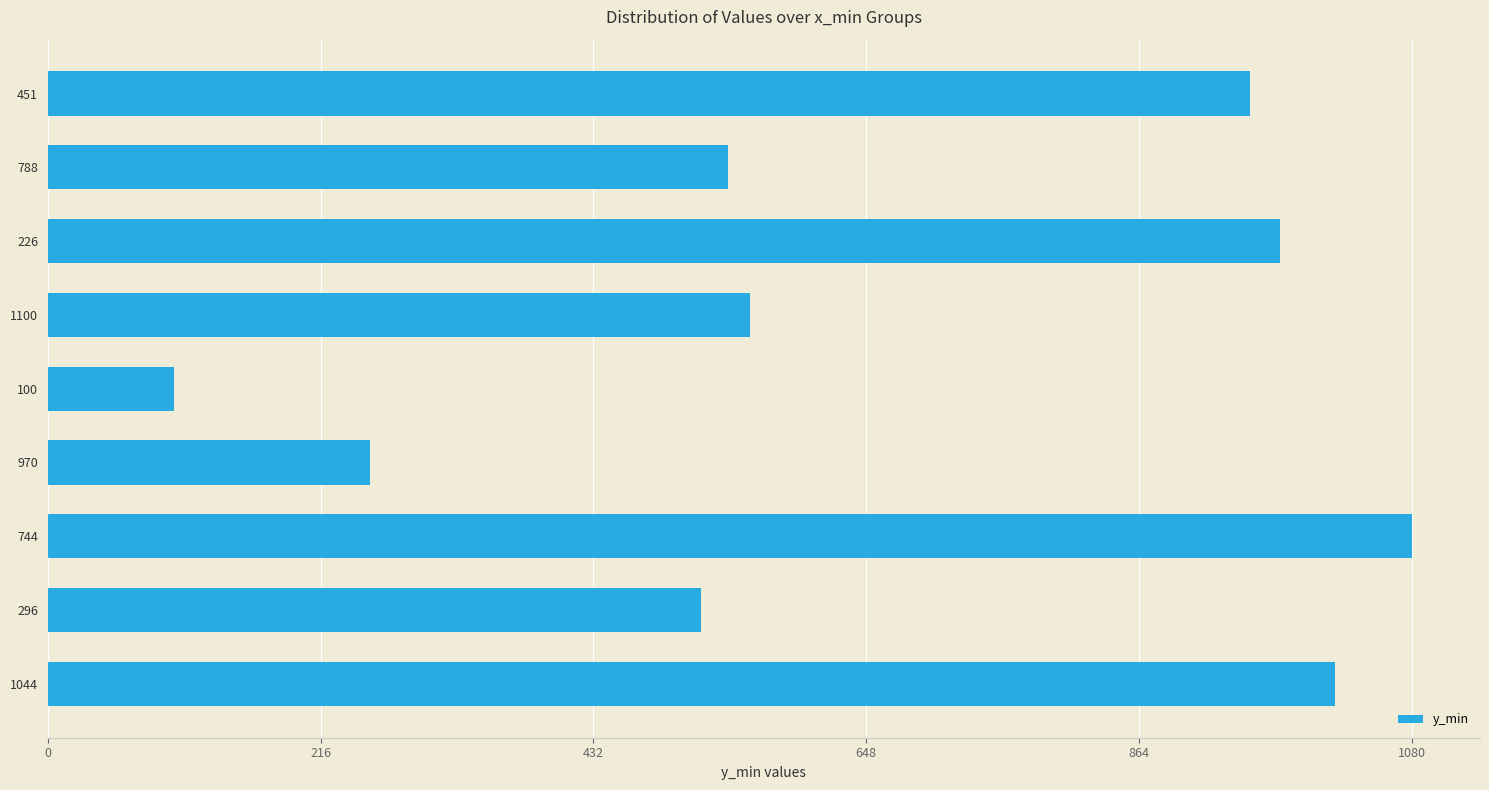

Between 296 and 451, which is larger?

451